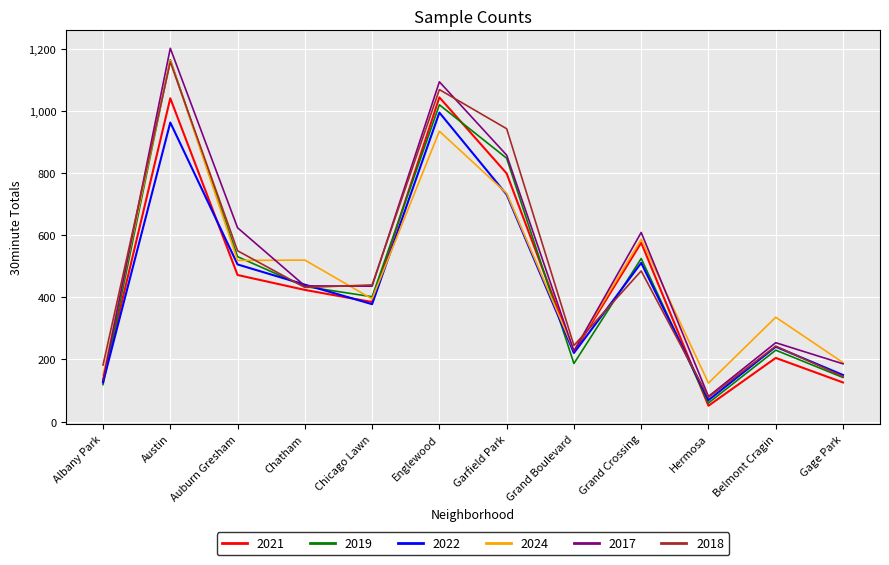

Is it true that 2024 equals 735 at Garfield Park?

True